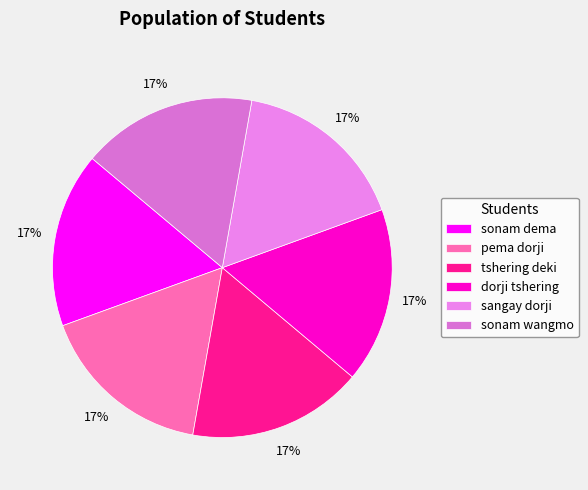

Rank the categories by value from highest to lowest.

sonam wangmo, sangay dorji, dorji tshering, tshering deki, pema dorji, sonam dema